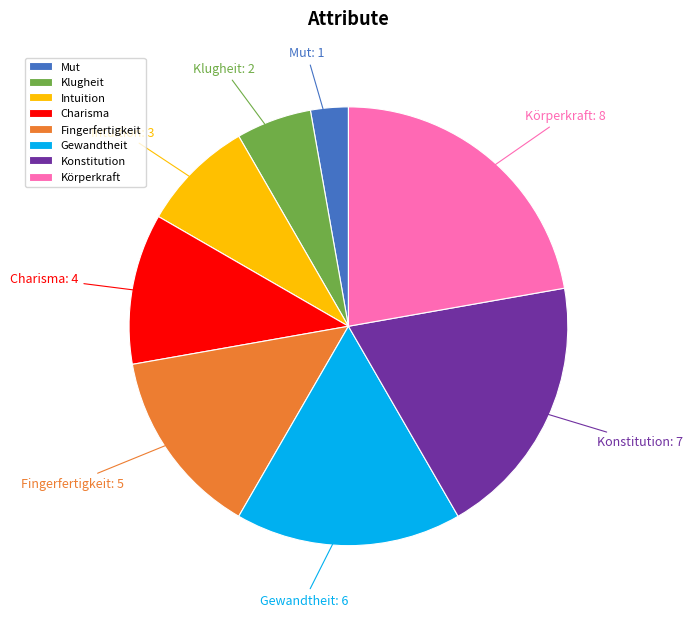

Which slice is the largest?

Körperkraft